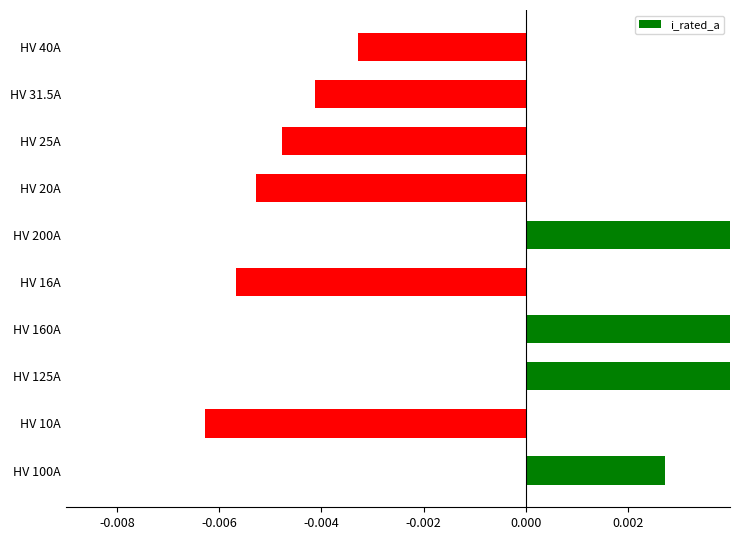

How many values are above zero?

4